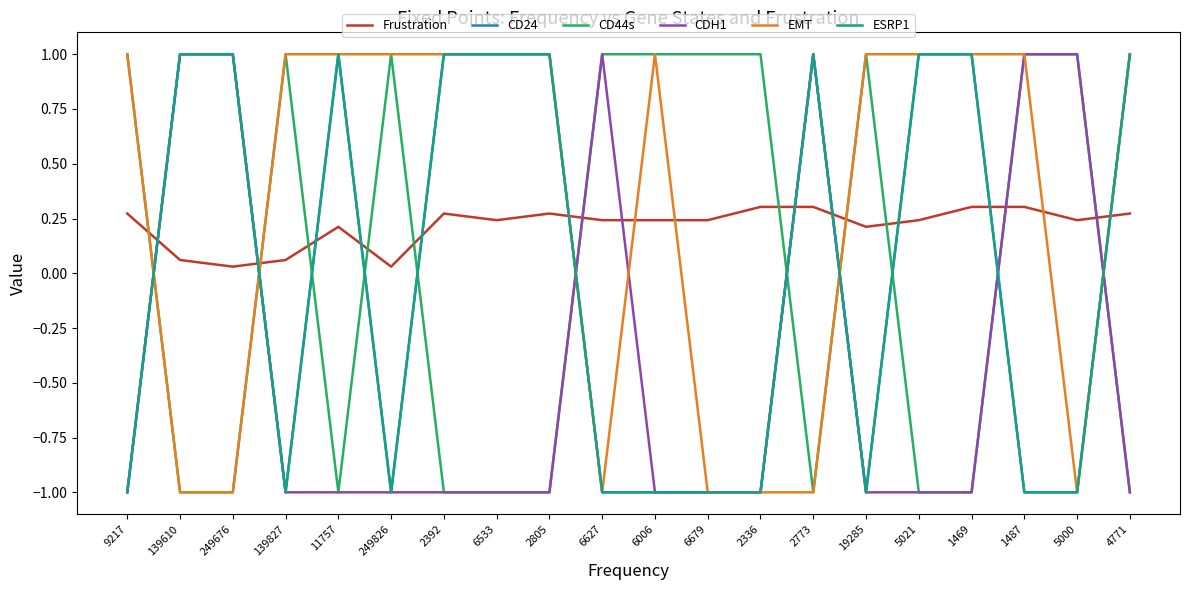

What is the difference between the maximum and second lowest values in the EMT series?

2.0